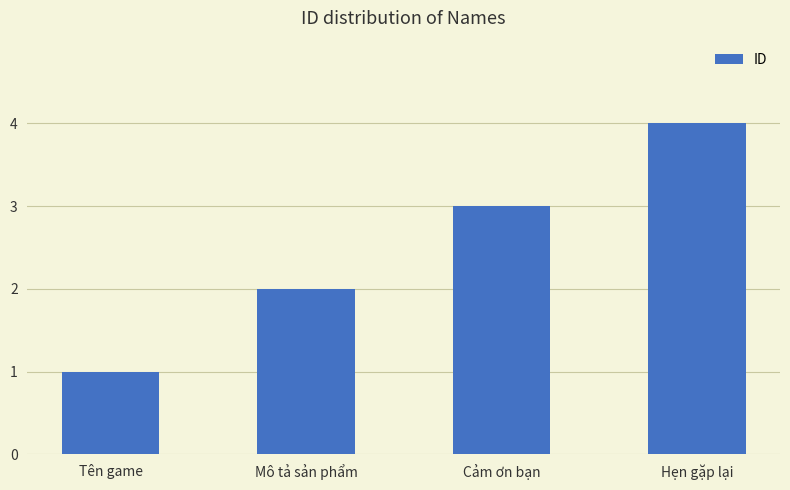

How many bars are there in total?

4